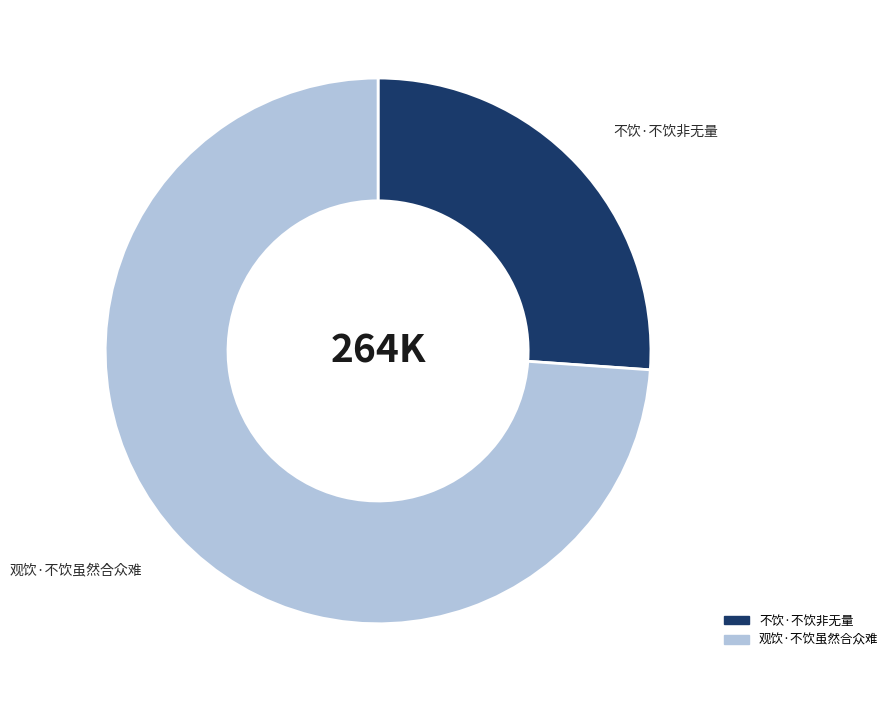

How many segments does this pie chart have?

2